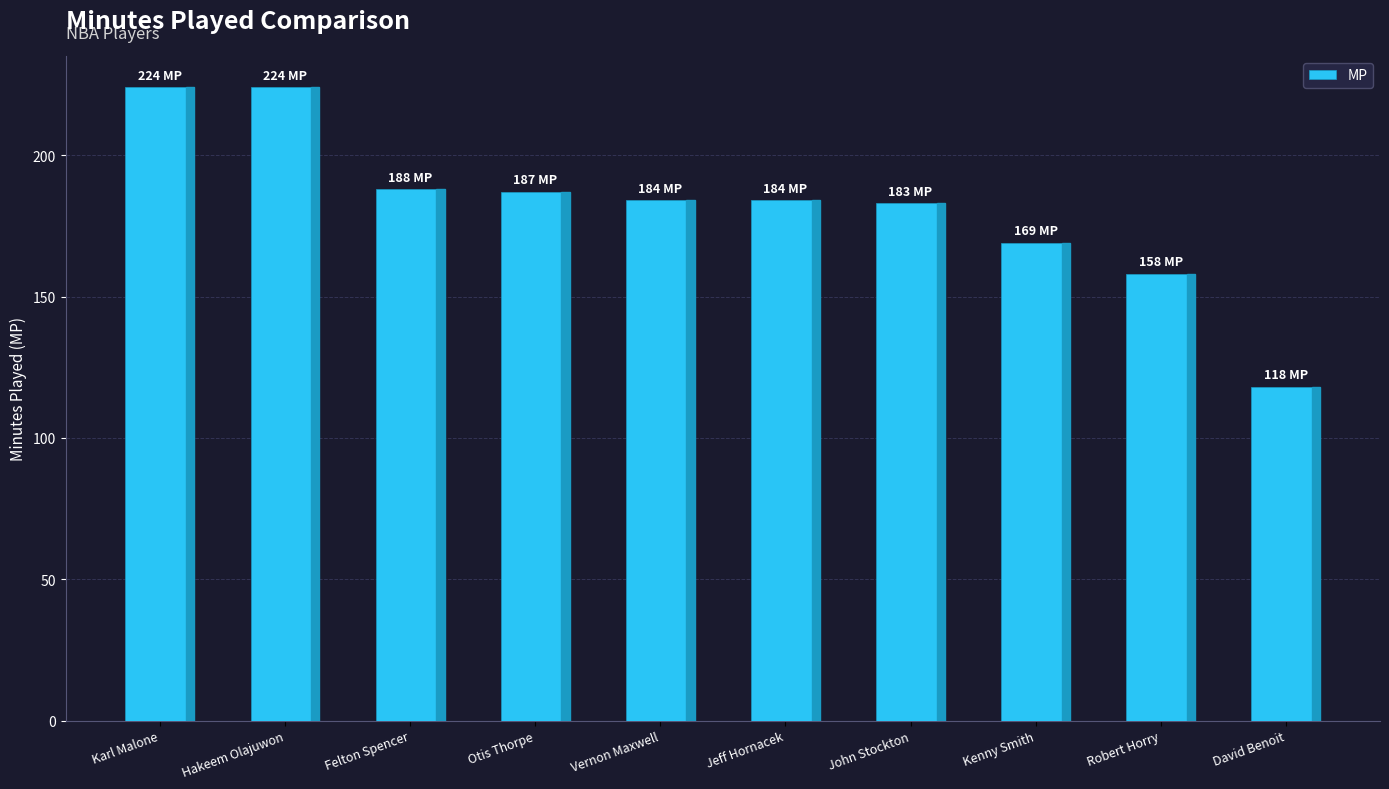

Are the bars horizontal?

No